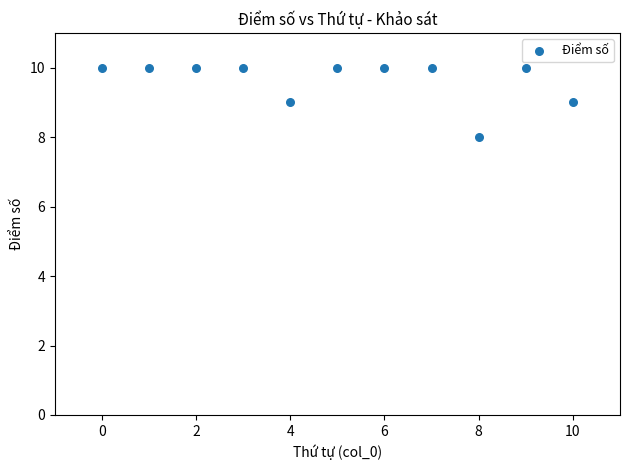

What is the average Y value?

10